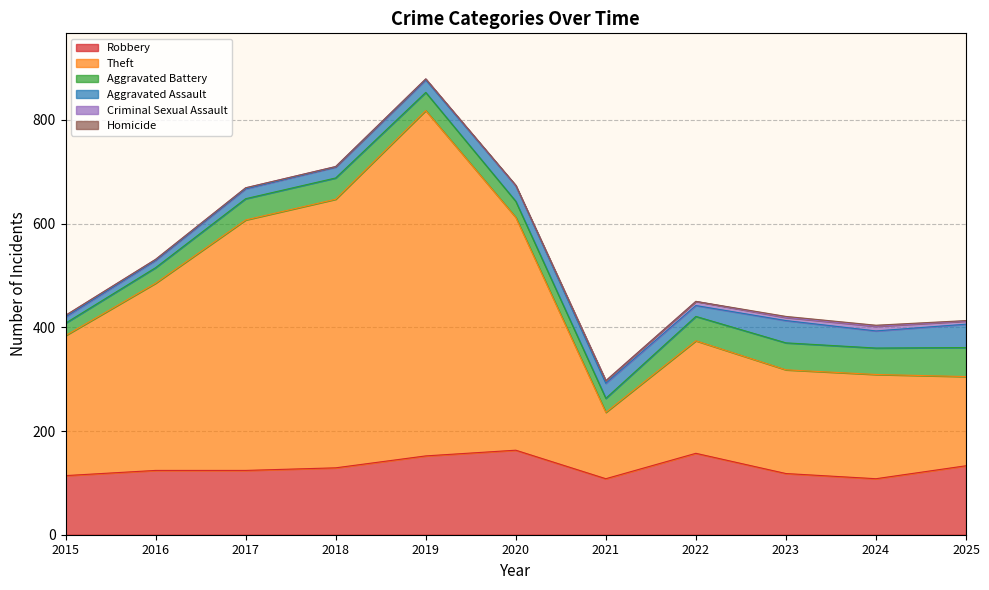

How many values in the Criminal Sexual Assault series exceed 3?

5